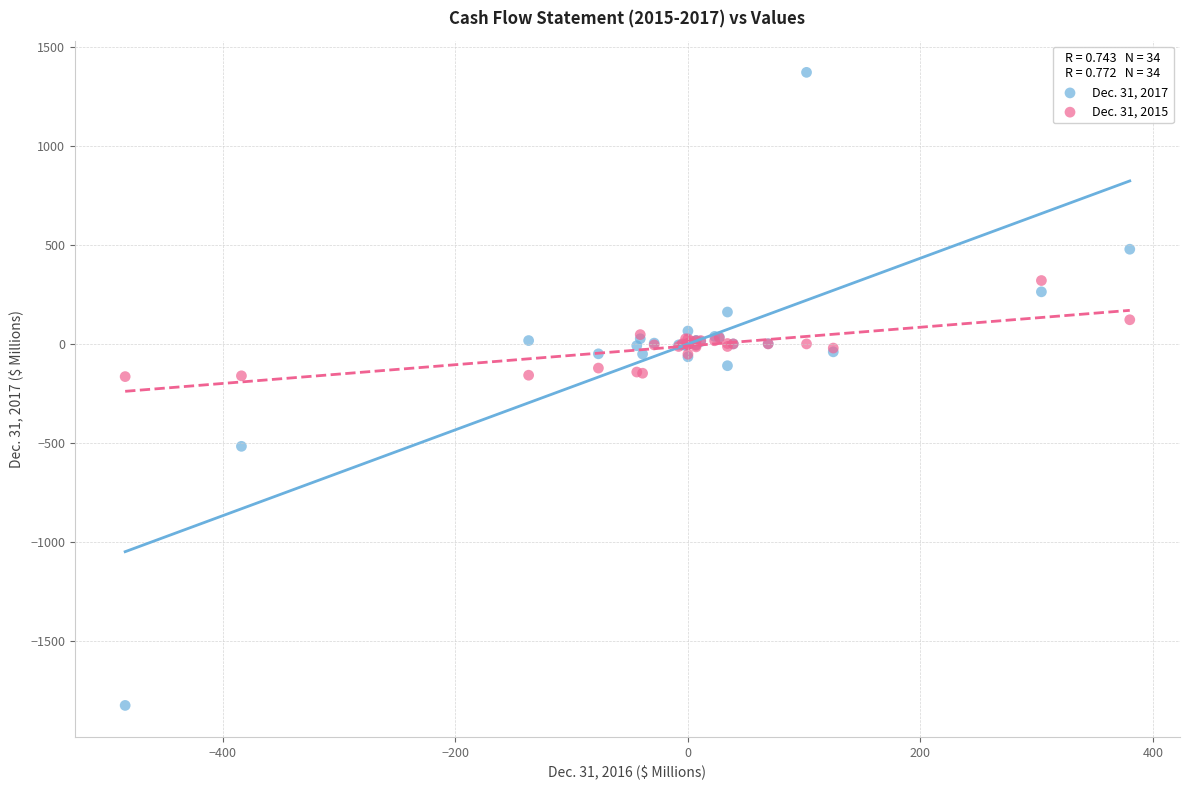

What are all the series names shown in the legend?

Dec. 31, 2017, Dec. 31, 2015